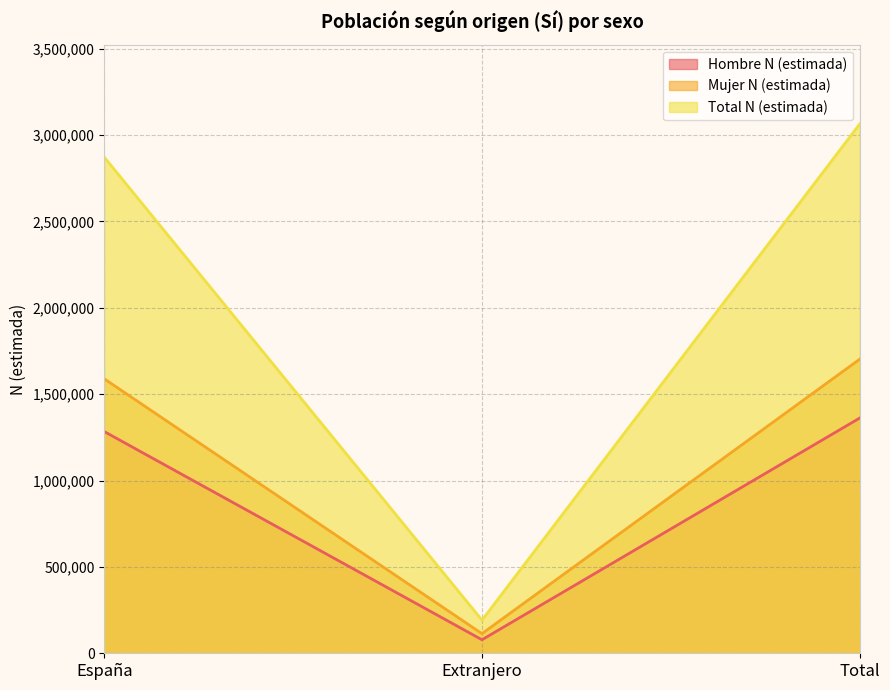

What is the total value across all series at España?

5743320